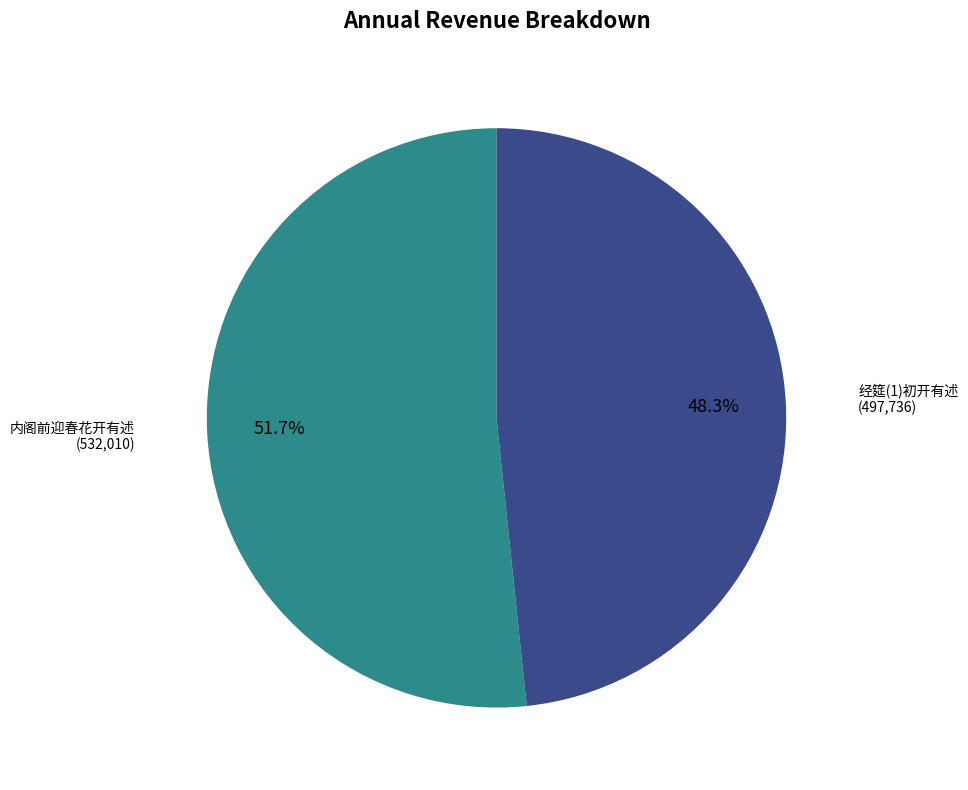

Is there any slice that represents more than half of the pie?

Yes